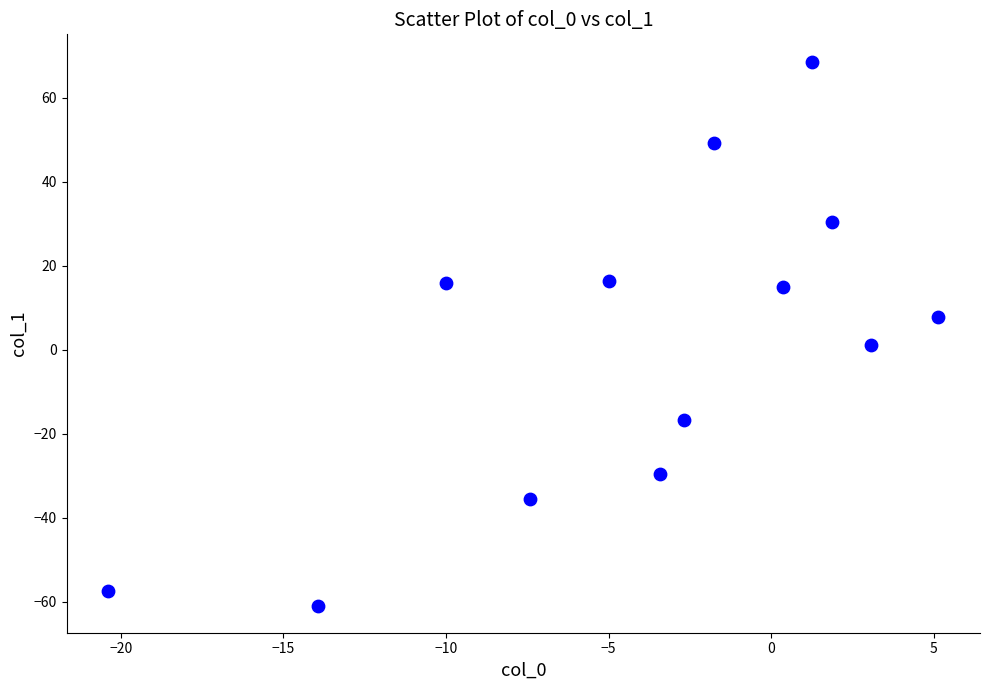

What is the range of X values (max minus min)?

25.5